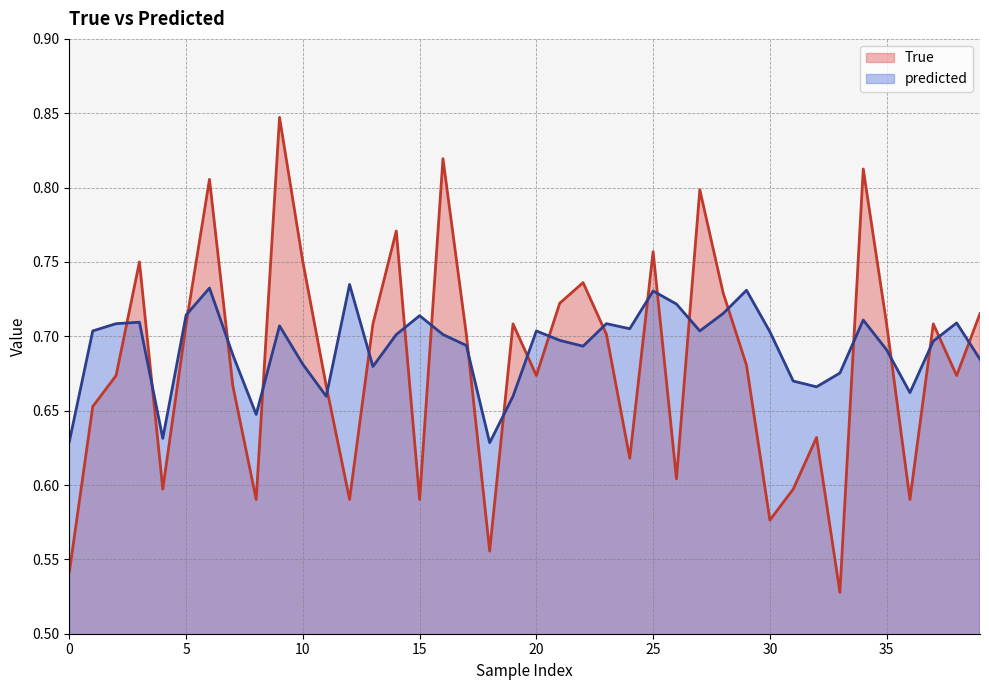

Rank the categories by True value from highest to lowest.

9, 16, 34, 6, 27, 14, 25, 3, 10, 22, 28, 21, 39, 5, 13, 19, 35, 37, 17, 23, 29, 2, 20, 38, 7, 11, 1, 32, 24, 26, 4, 31, 8, 12, 15, 36, 30, 18, 0, 33